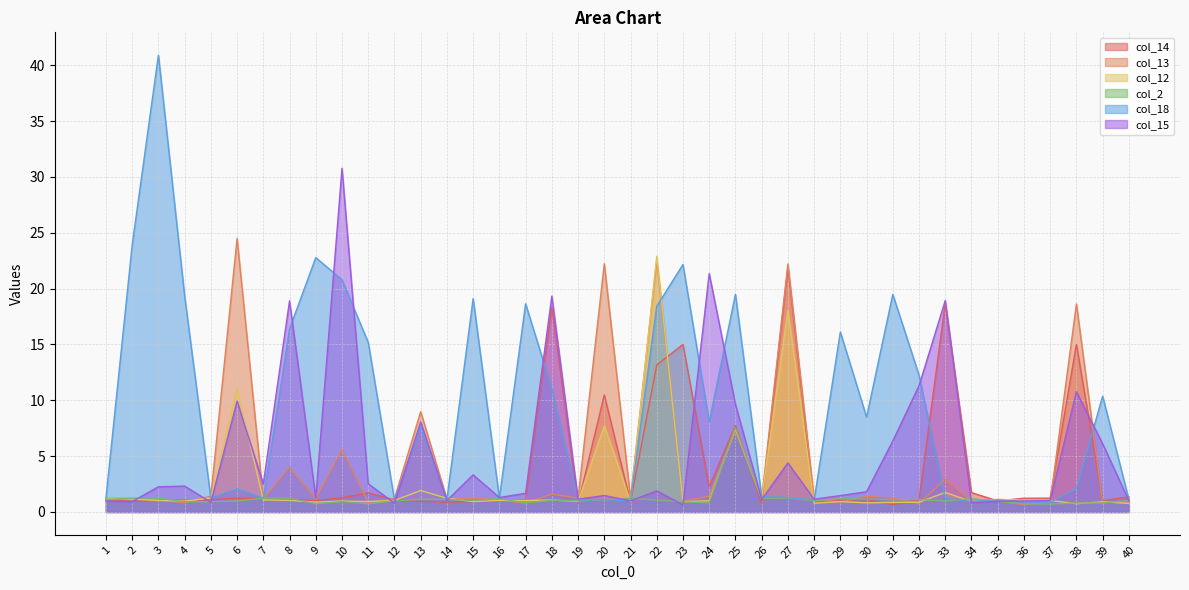

What is the difference between the highest and lowest values at 19?

0.5